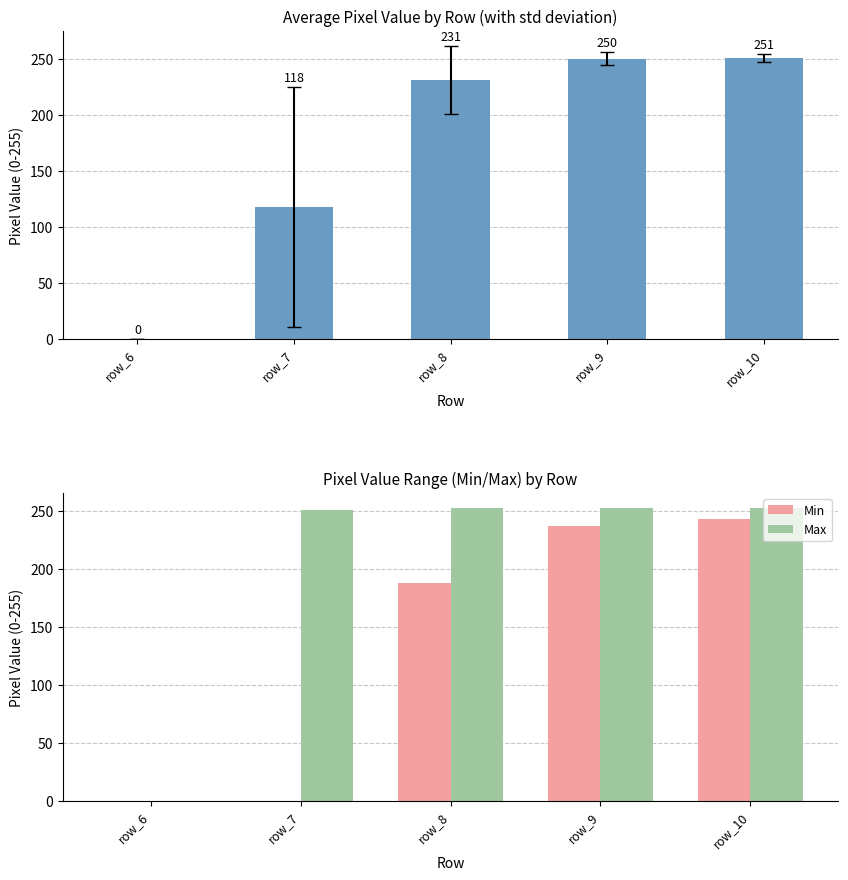

What is the sum of all Max values?

1010